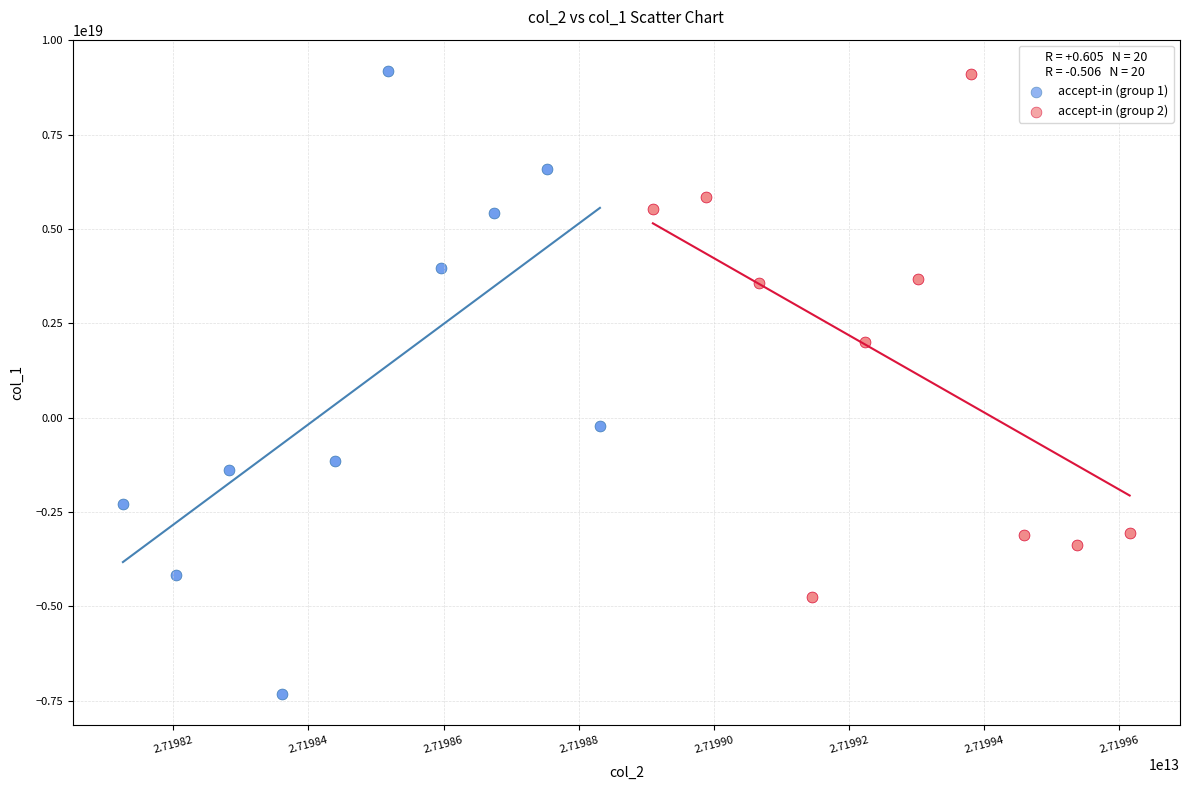

Which series contains the lowest Y value?

accept-in (group 1)